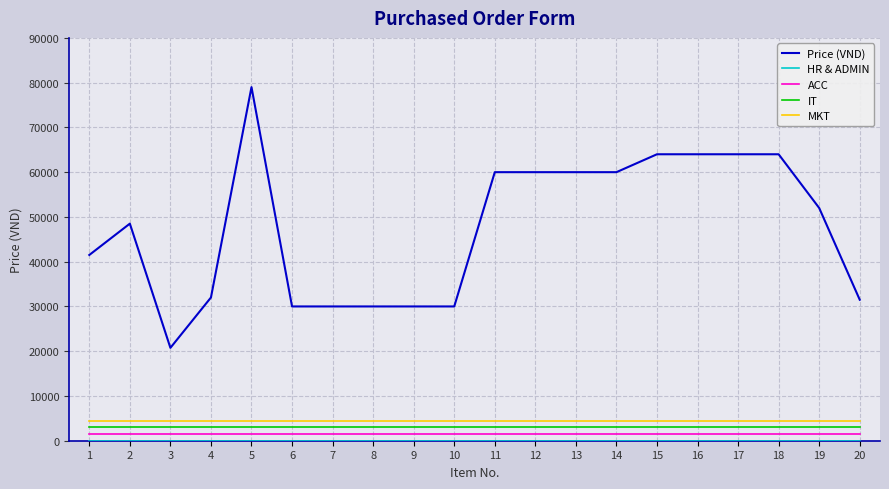

True or false: MKT and ACC intersect in this chart.

False